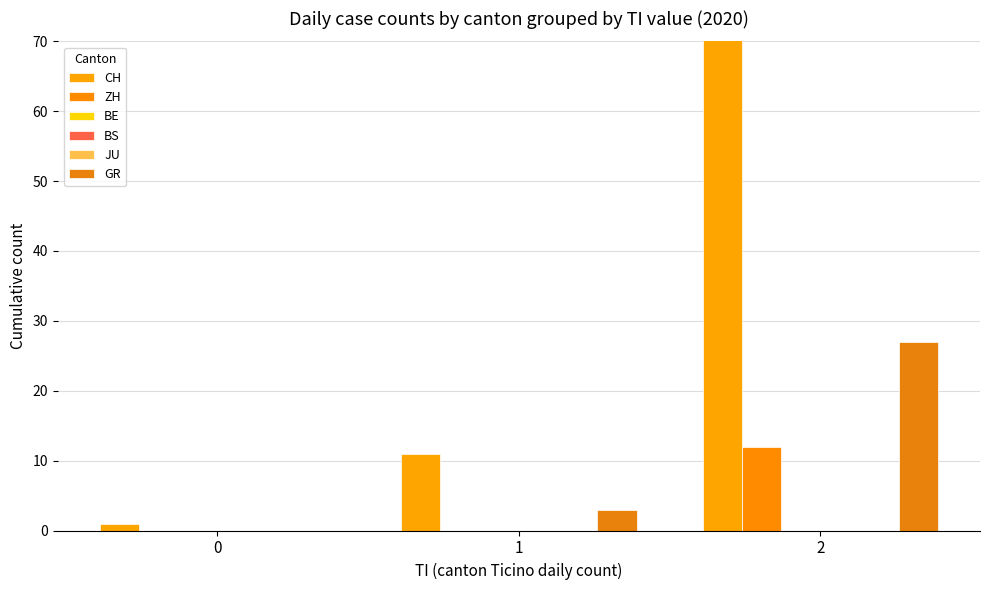

Reading left to right, transcribe all the data shown in this chart.

CH: 1	11	291
ZH: 0	0	12
BE: 0	0	0
BS: 0	0	0
JU: 0	0	0
GR: 0	3	27